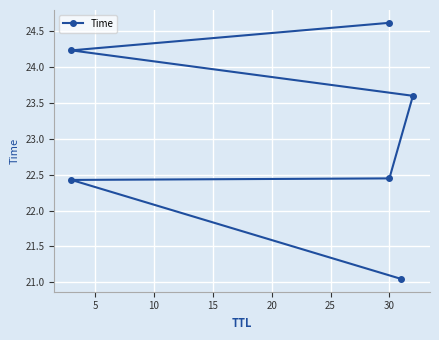

Reading right to left, extract all data points from this chart.

24.6	24.2	23.6	22.4	22.4	21.0